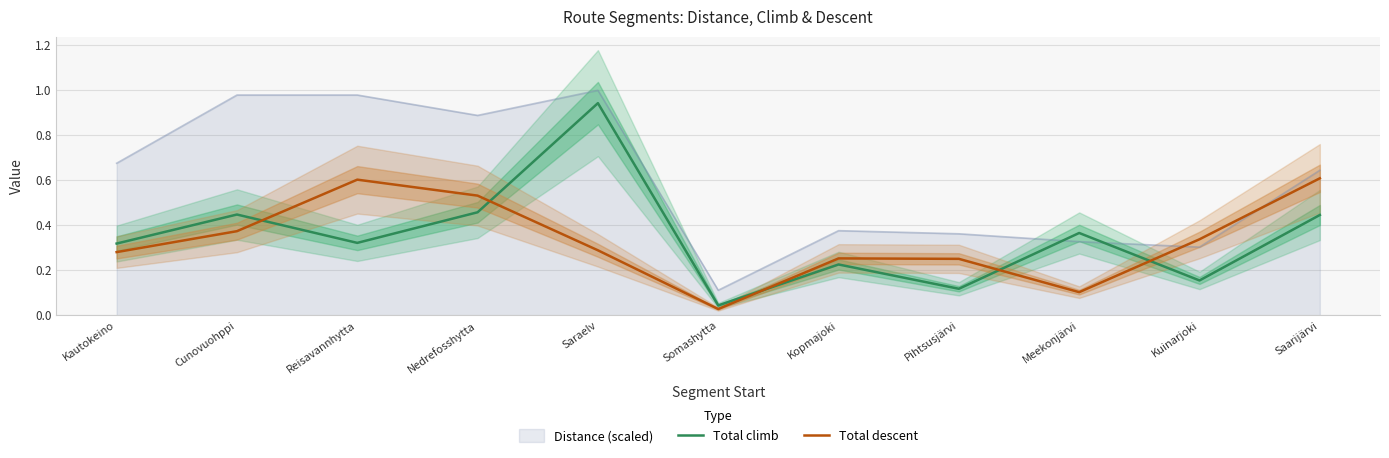

Which series ends up on top after the final intersection of Total climb and Total descent?

Total descent